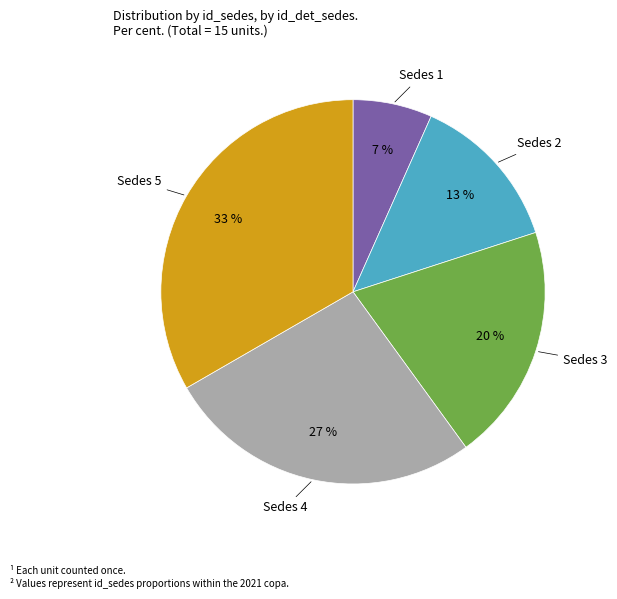

Does any single category account for the majority?

No